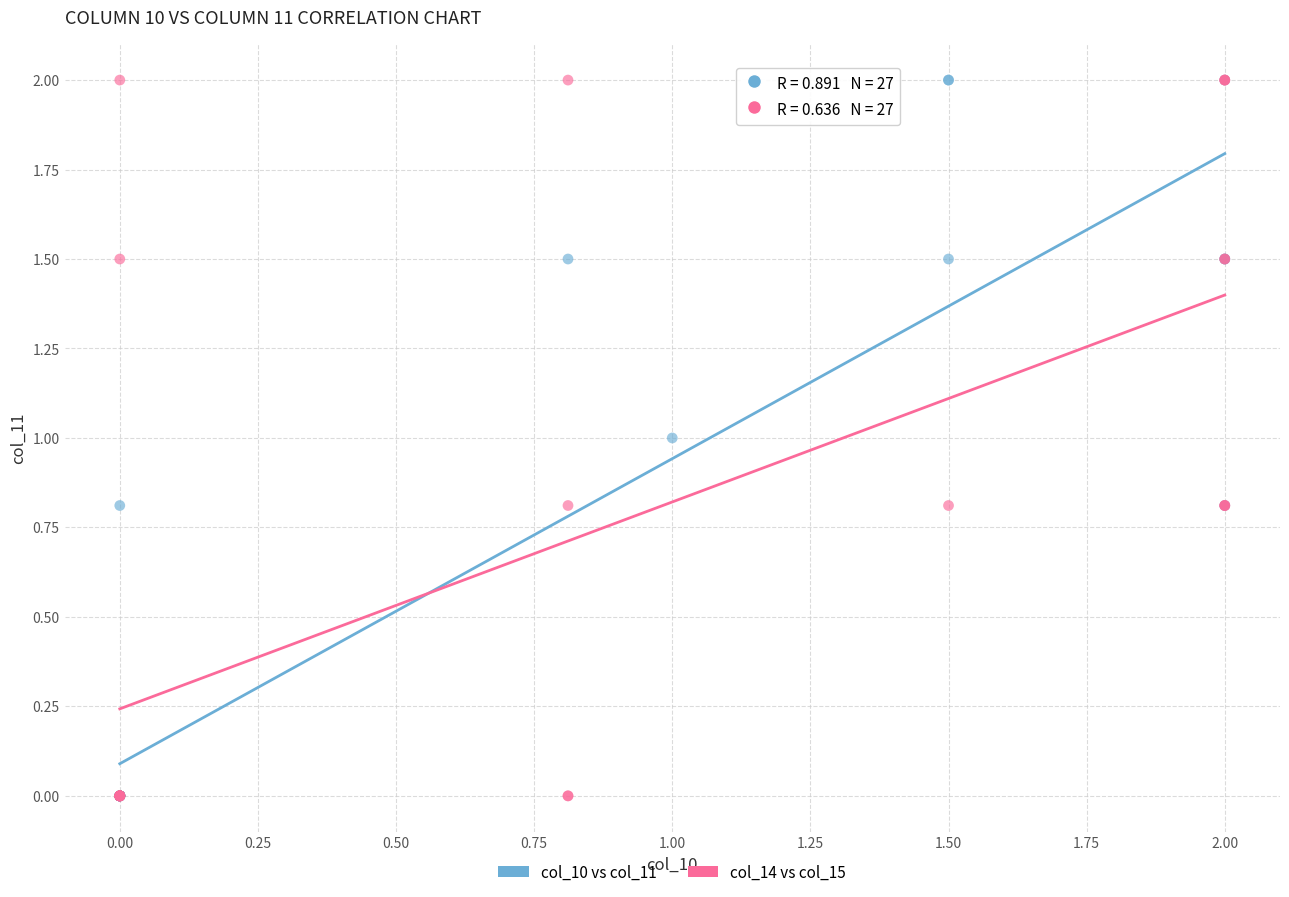

What are all the series names shown in the legend?

col_10 vs col_11, col_14 vs col_15